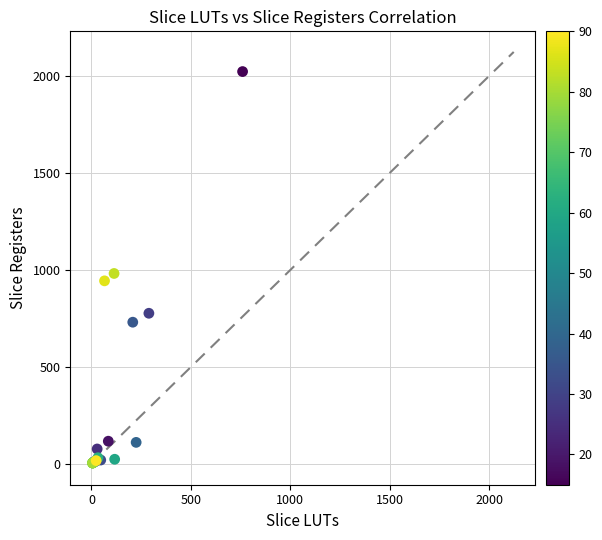

What Y value in the scatter plot is closest to 1014?

982